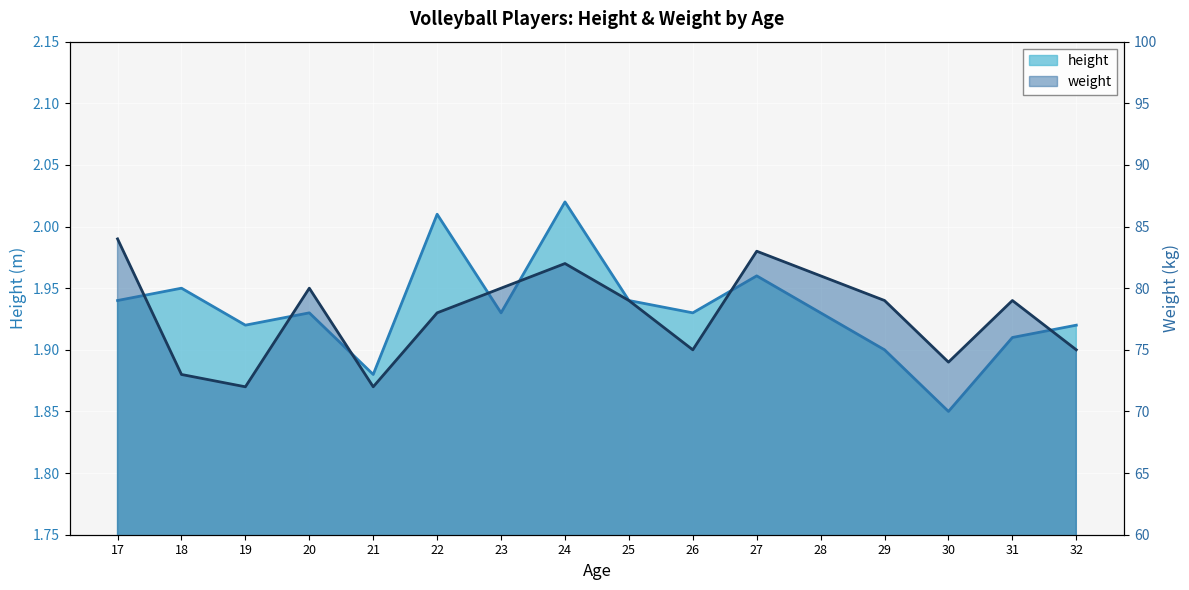

What is the difference between the height values at 29 and 22?

0.1